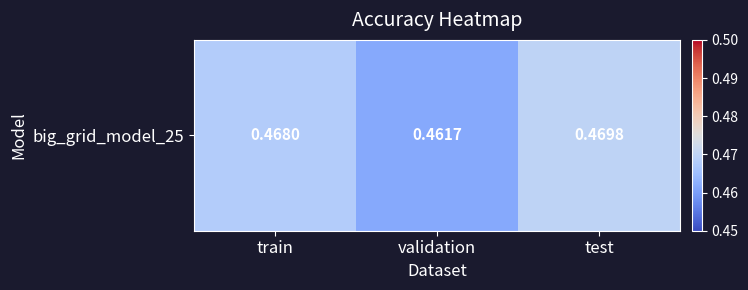

Reading right to left, what are all the values shown in this chart?

0.5	0.5	0.5